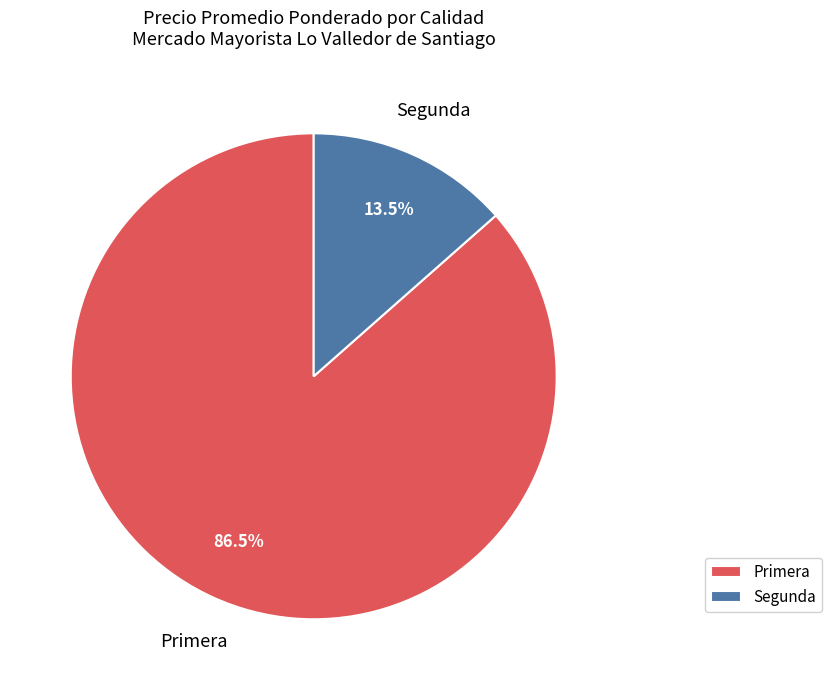

What percentage is NOT represented by Primera?

13.5%